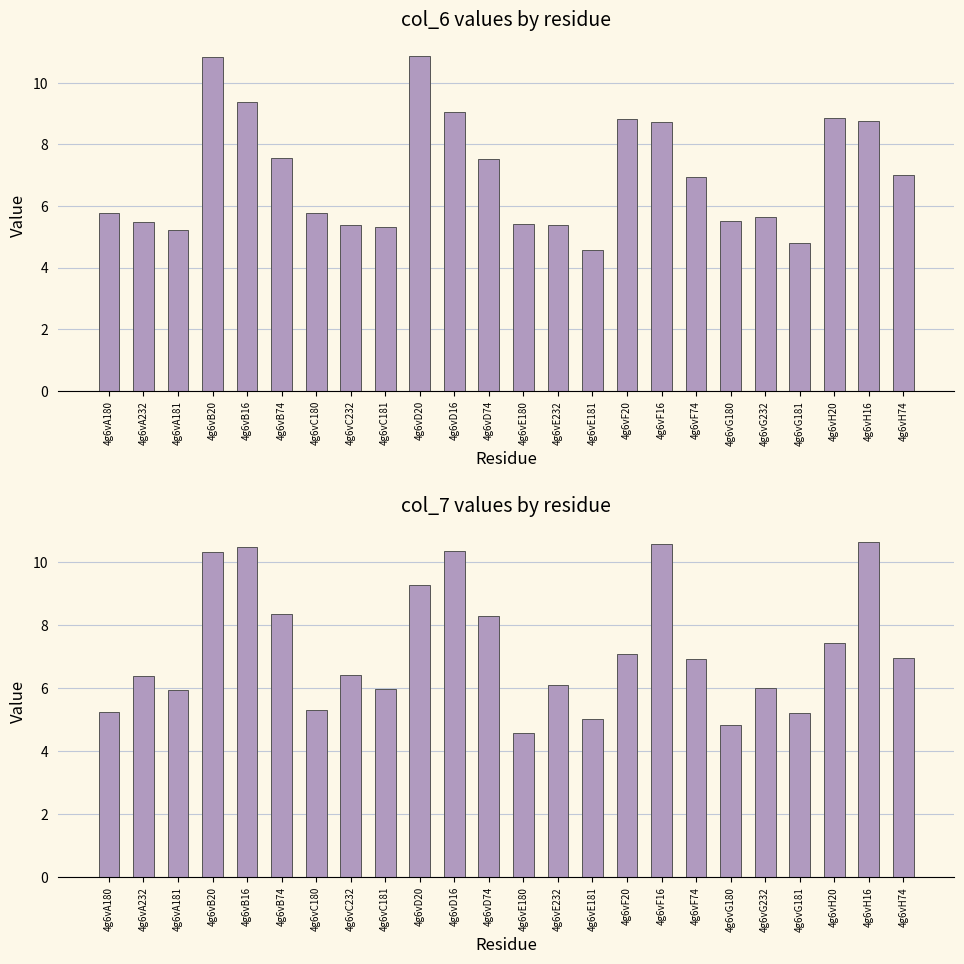

What is the approximate value of col_7 at 4g6vF16?

10.6